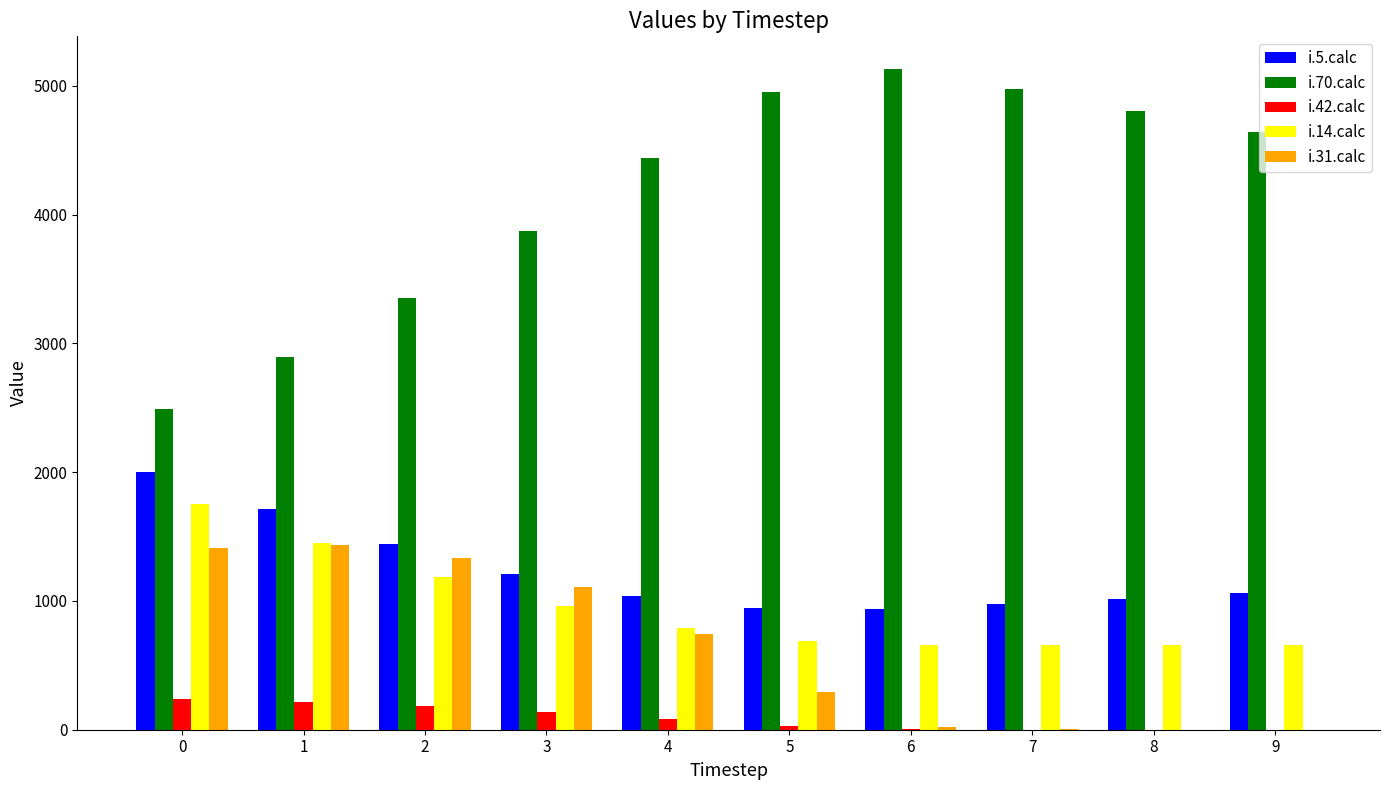

Which series has the largest total across all categories?

i.70.calc